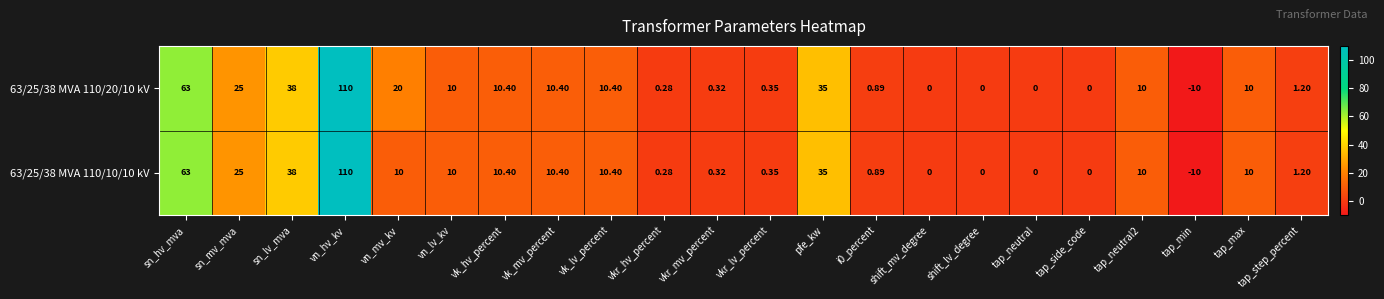

Is the value of 63/25/38 MVA 110/10/10 kV at shift_mv_degree greater than the value of 63/25/38 MVA 110/20/10 kV at vk_mv_percent?

No